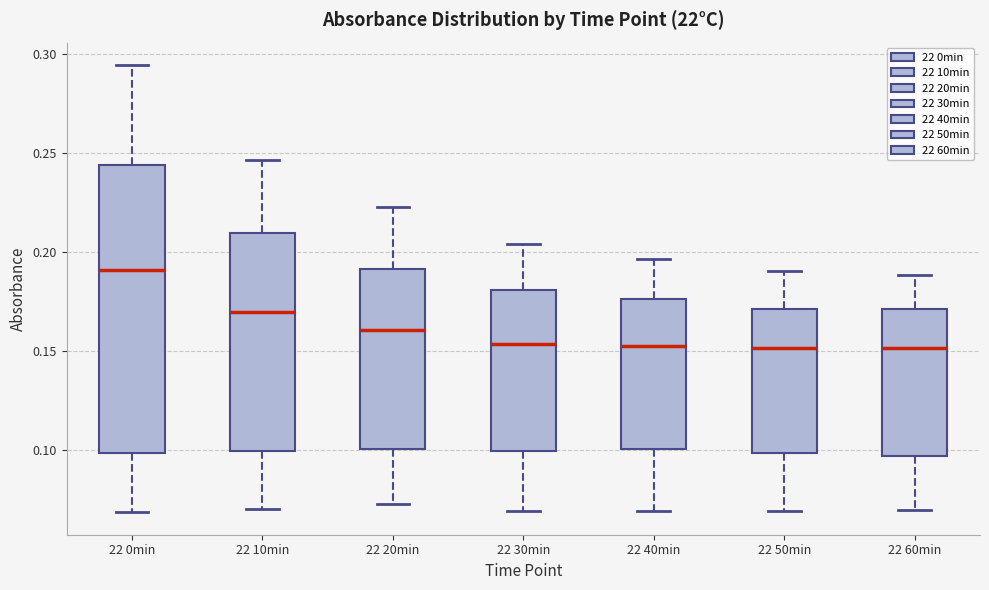

Where does the lower whisker of the box for 22 10min end on the y-axis? The values are not printed on the chart, so give them approximately, as read against the axis.

0.070